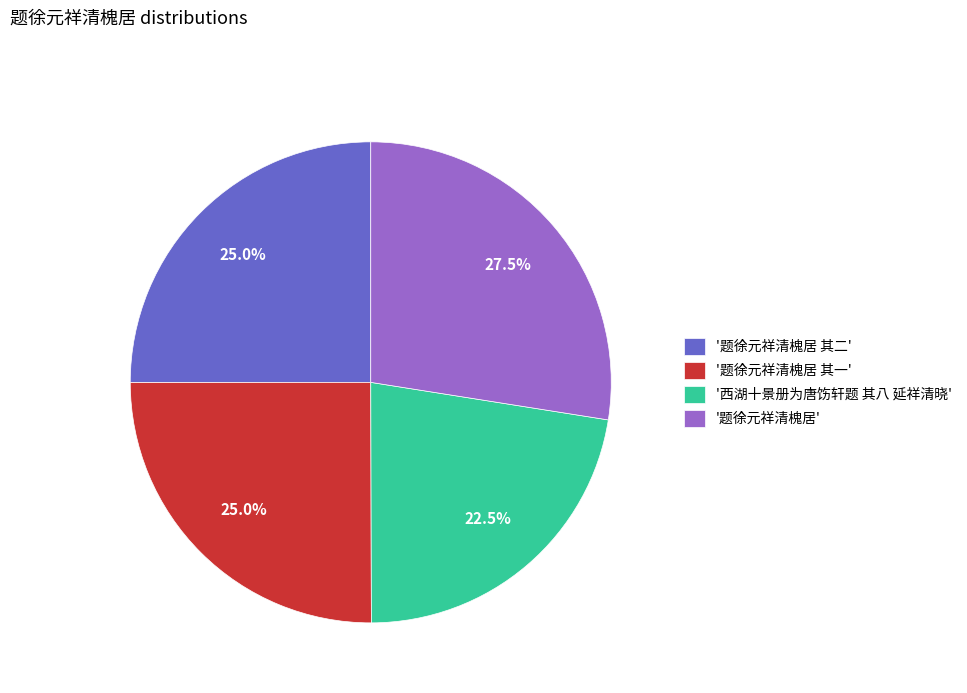

Does any single category account for the majority?

No